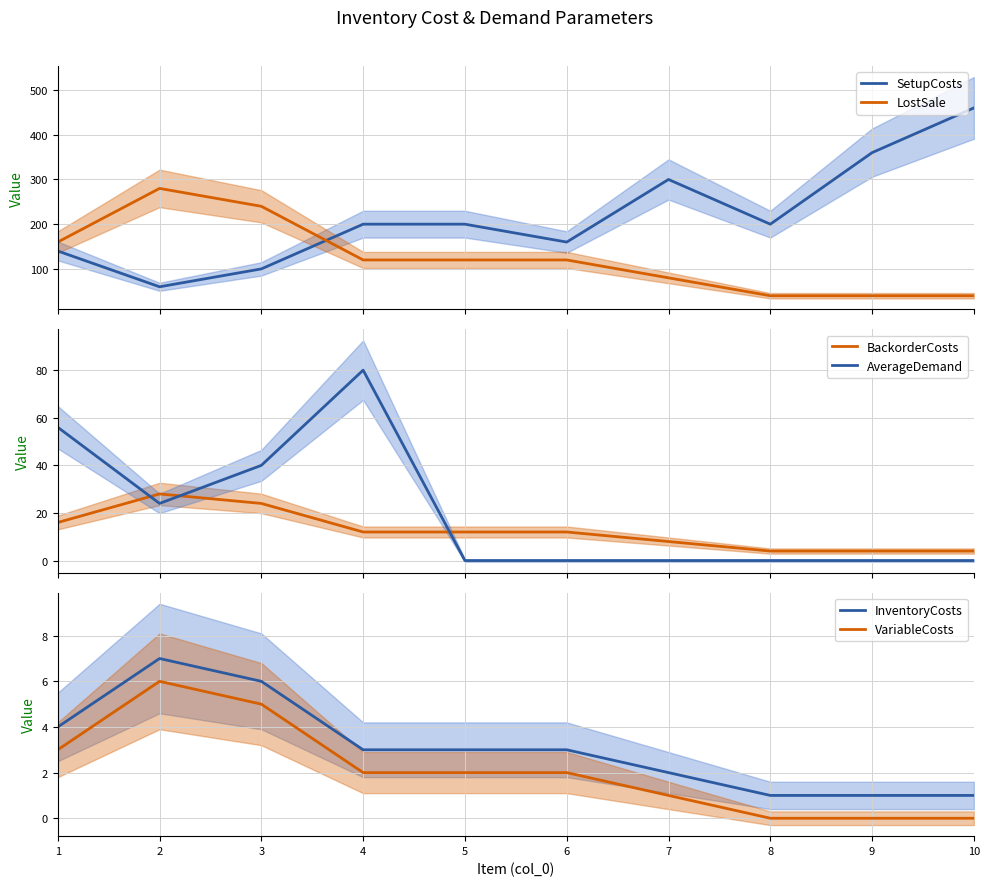

What is the value of the BackorderCosts point at the 1st from the left?

16